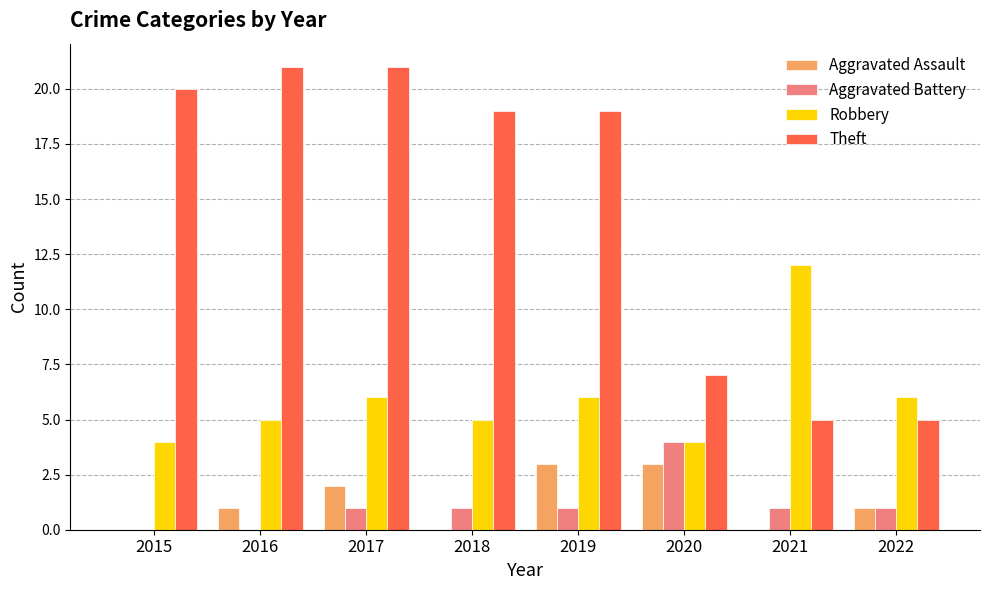

What is the sum of the Robbery values at 2021 and 2016?

17